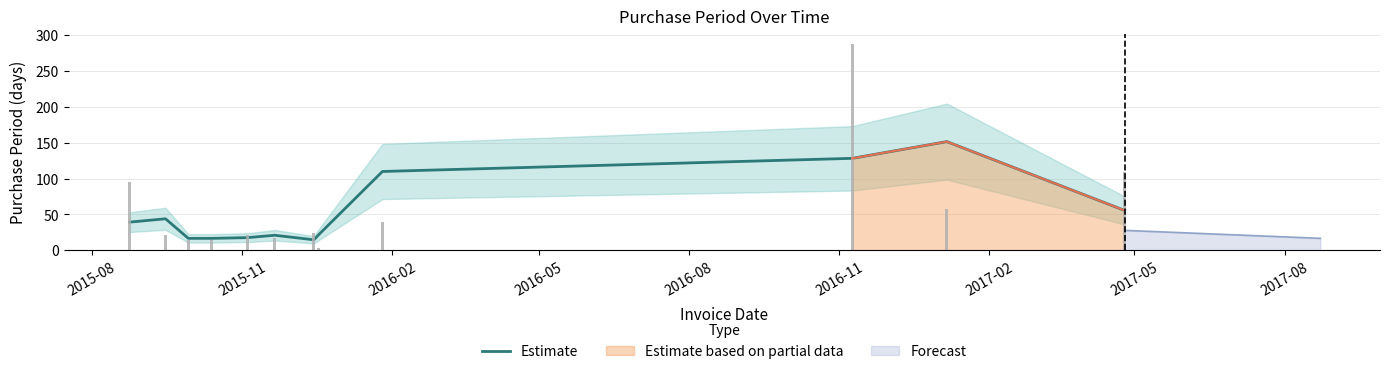

How many data points are less than 39?

6